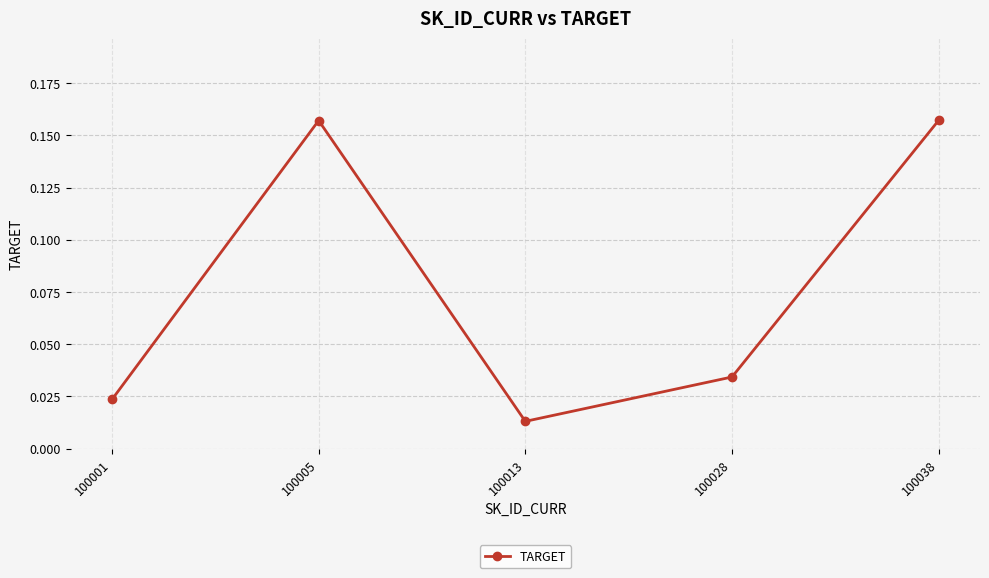

True or false: the data has more than 1 interior local peaks.

False